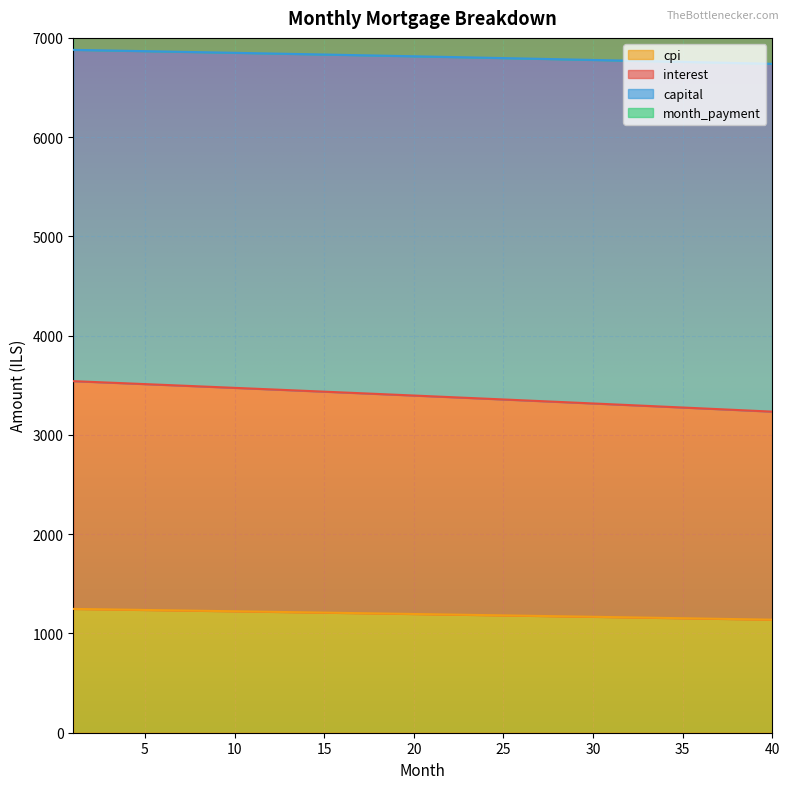

At which label does month_payment first exceed 12433?

1